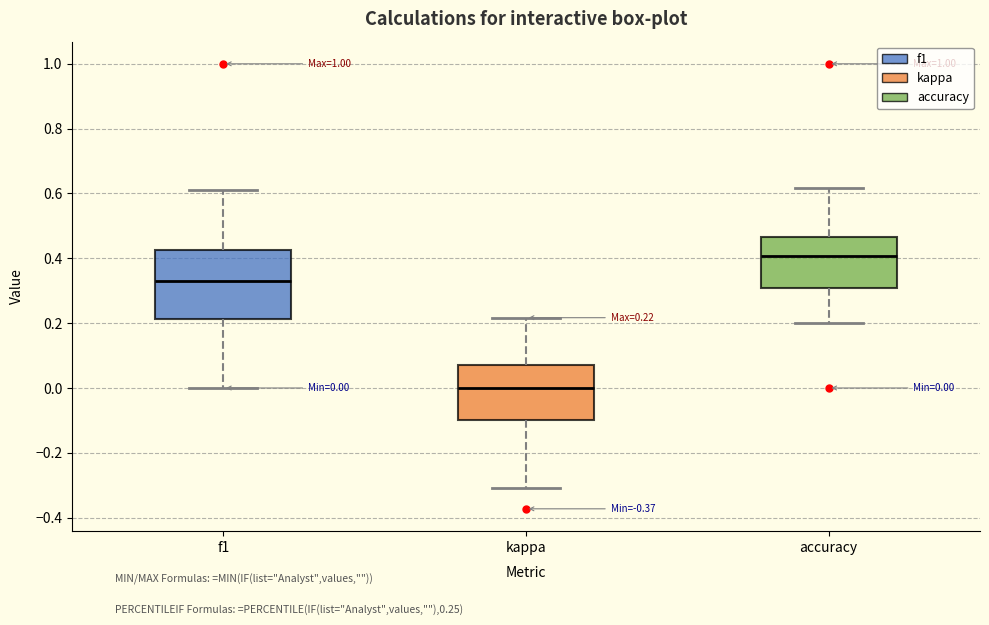

Comparing the boxes themselves (not the whiskers), which one is the tallest?

f1